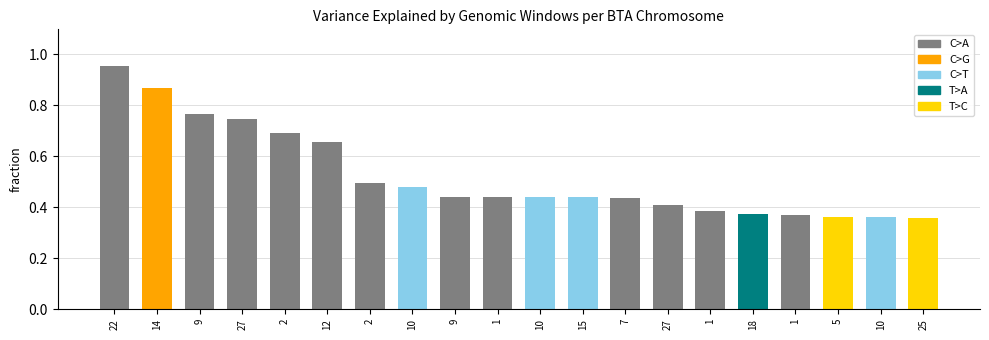

Are the bars horizontal?

No